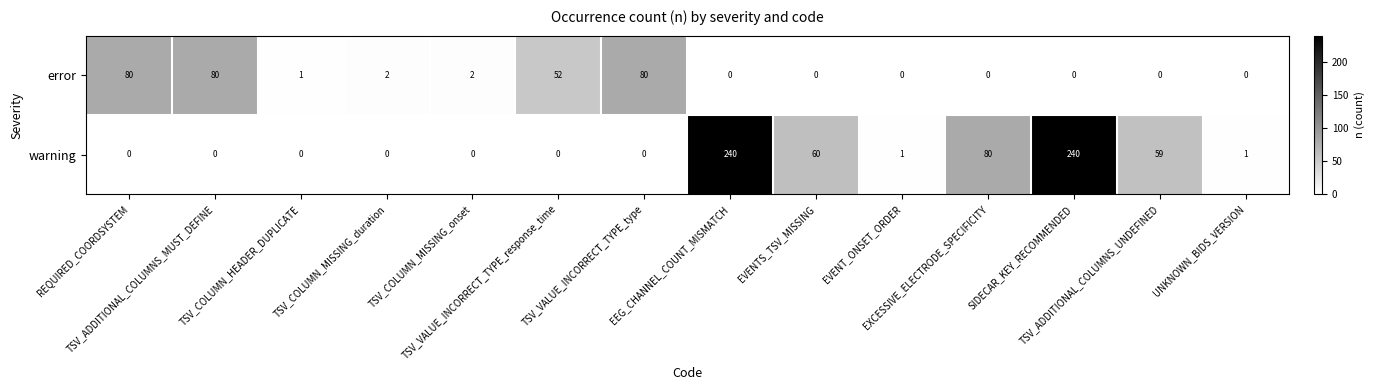

Which series has the largest total across all categories?

warning